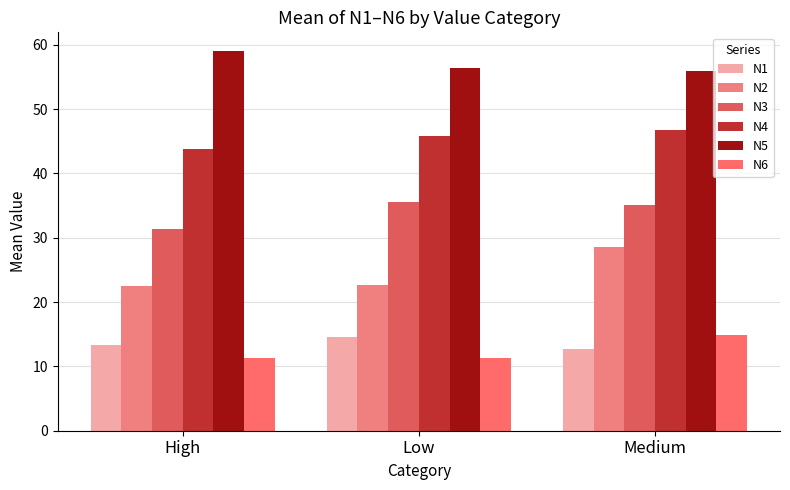

How many series are shown in this chart?

6